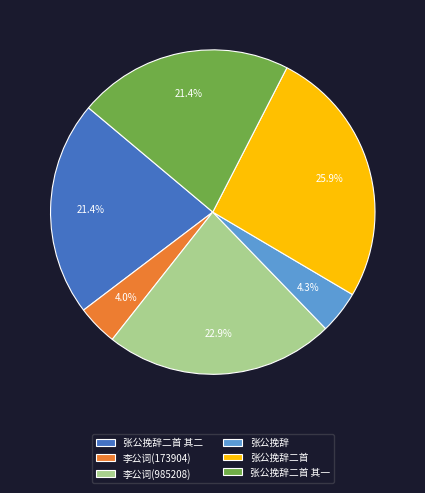

Approximately how many times larger is the value at 张公挽辞二首 其二 compared to 李公词(985208)?

0.9